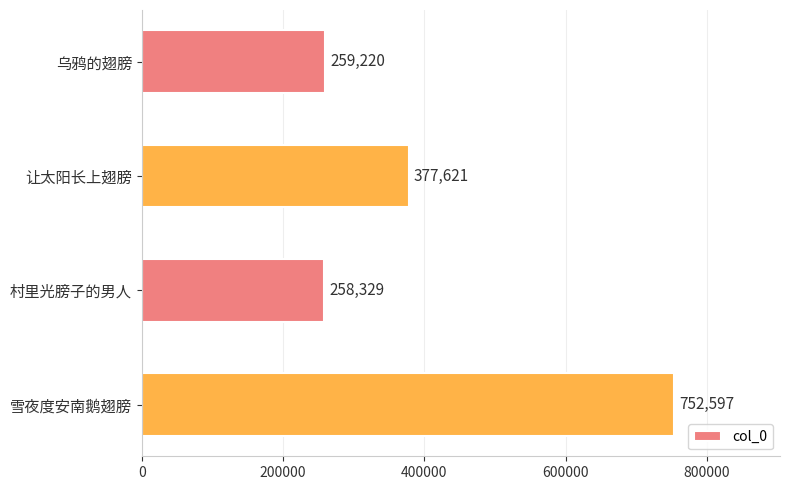

Which has a higher value, 让太阳长上翅膀 or 乌鸦的翅膀?

让太阳长上翅膀